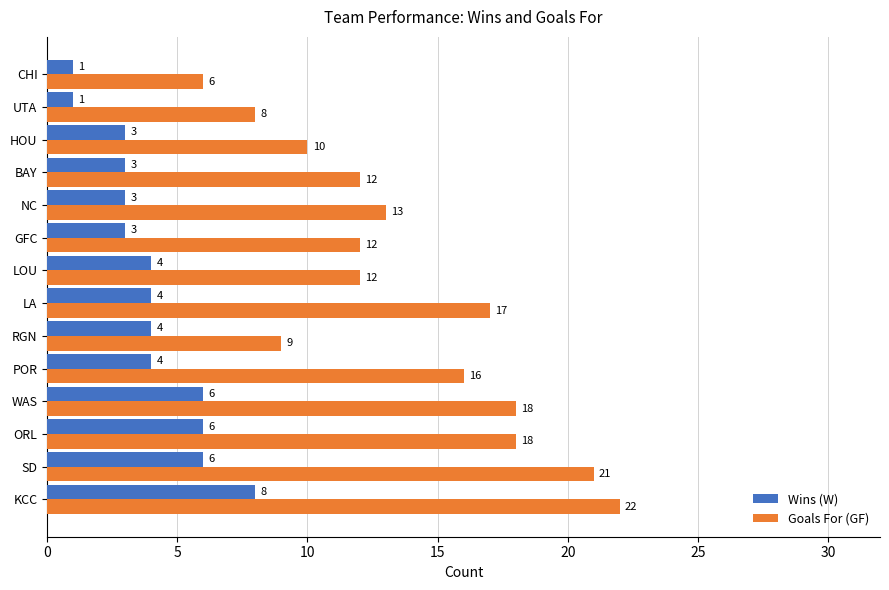

Which series has the largest total across all categories?

Goals For (GF)